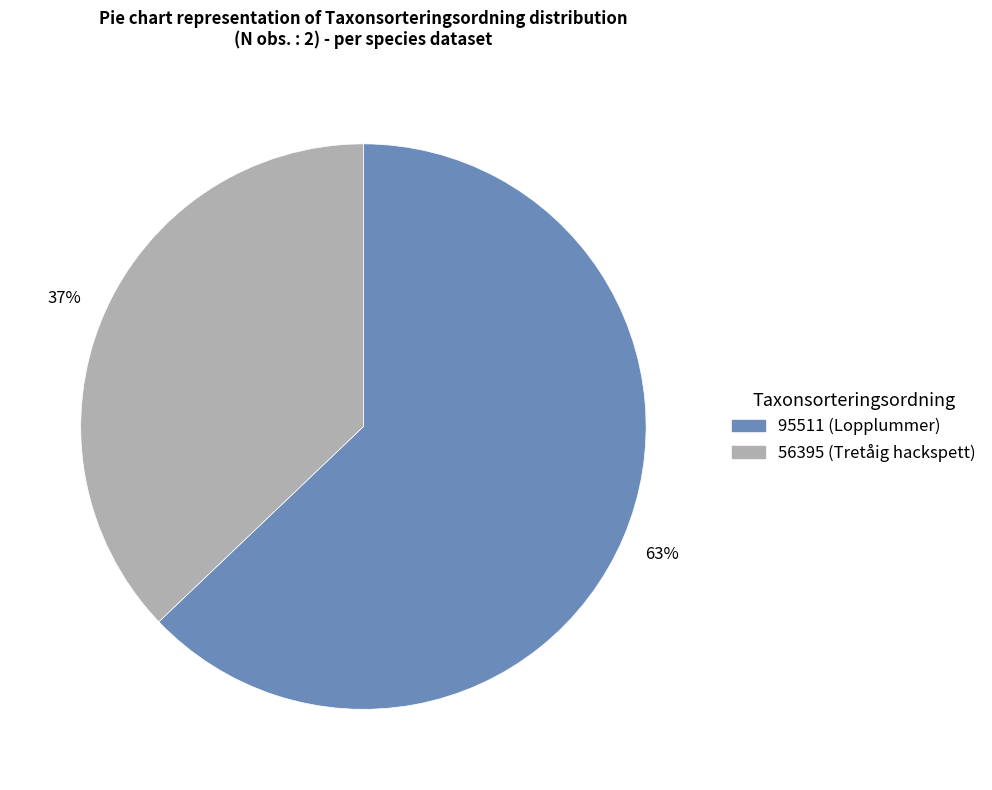

To the nearest percent, what is the average slice percentage?

50%